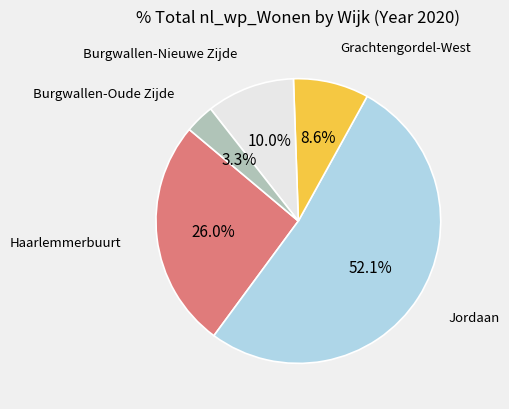

Is there any slice that represents more than half of the pie?

Yes